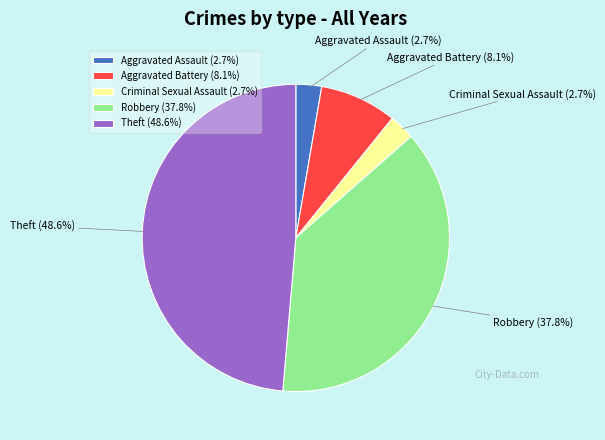

Which slice is the largest?

Theft